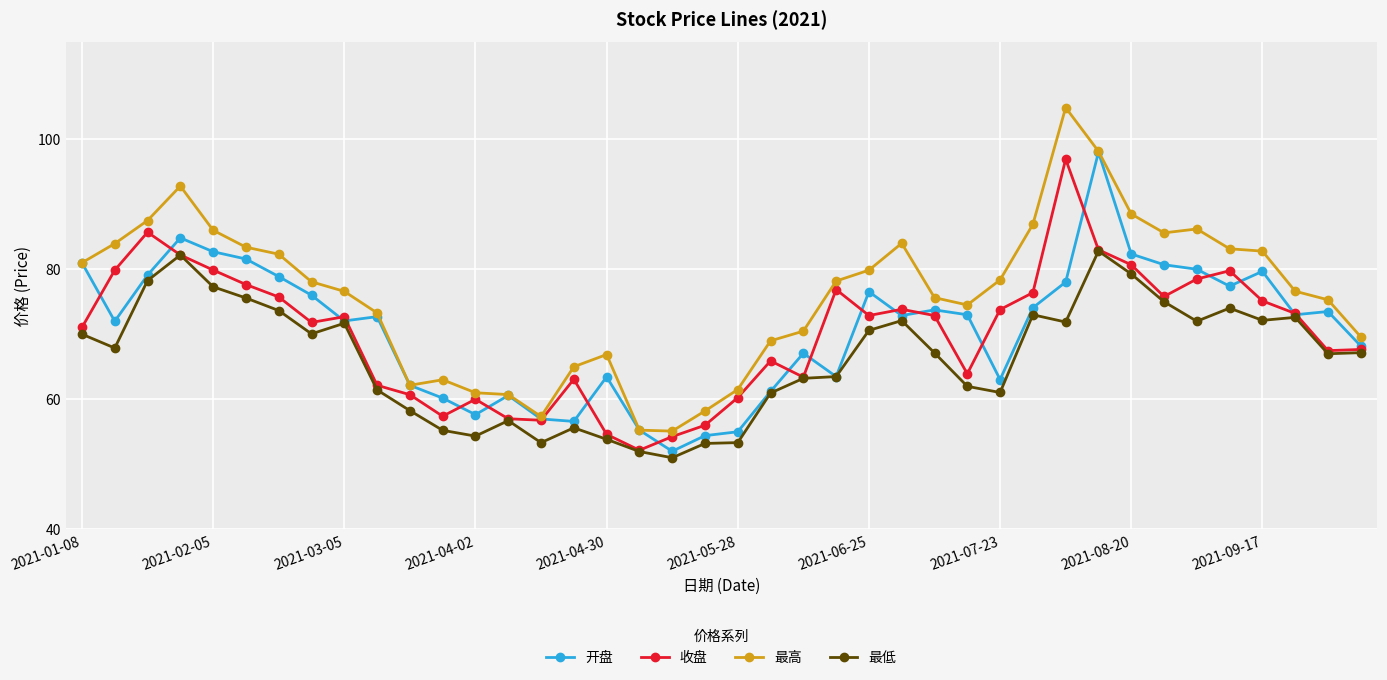

What is the minimum value for 开盘?

52.0